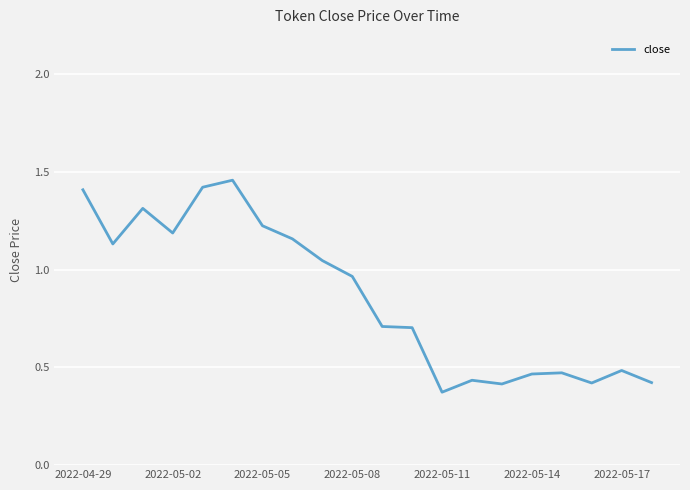

Does the chart display data point markers on the line(s)?

No